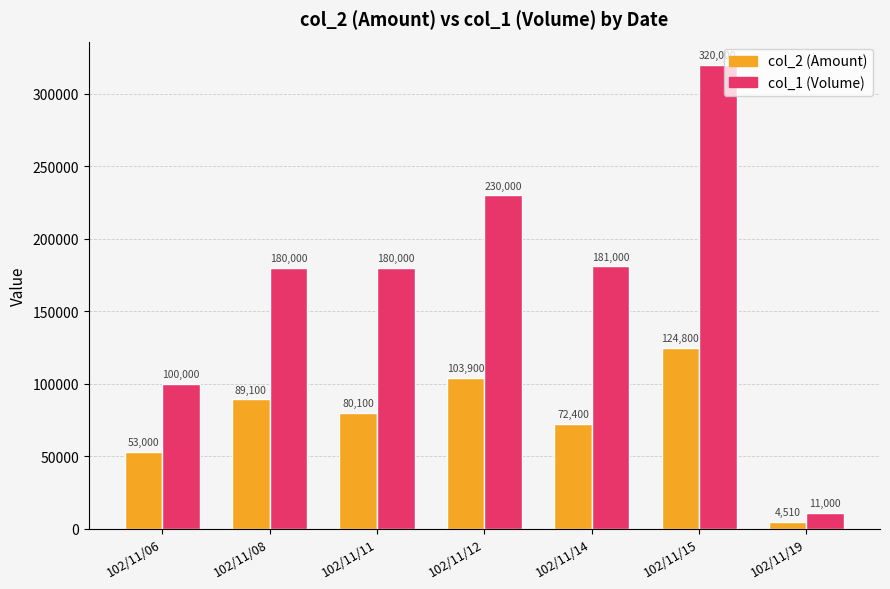

Reading left to right, extract all data points from this chart.

col_2: 53000	89100	80100	103900	72400	124800	4510
col_1: 100000	180000	180000	230000	181000	320000	11000